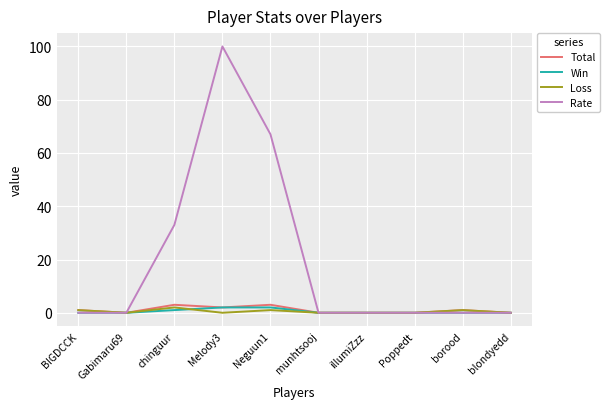

In Loss, how many points are higher than both neighbors (excluding endpoints)?

3